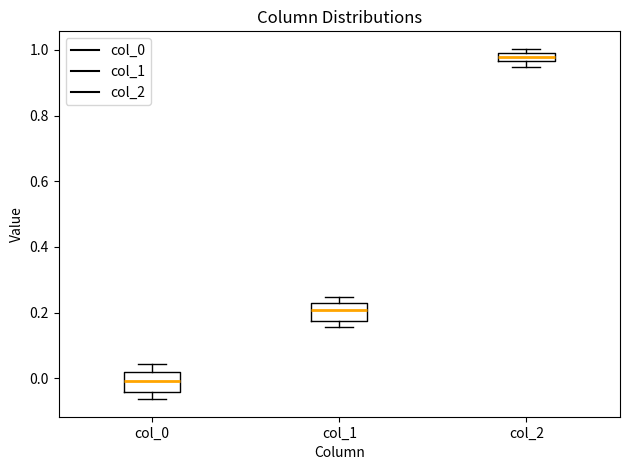

Which box's median line is the lowest?

col_0